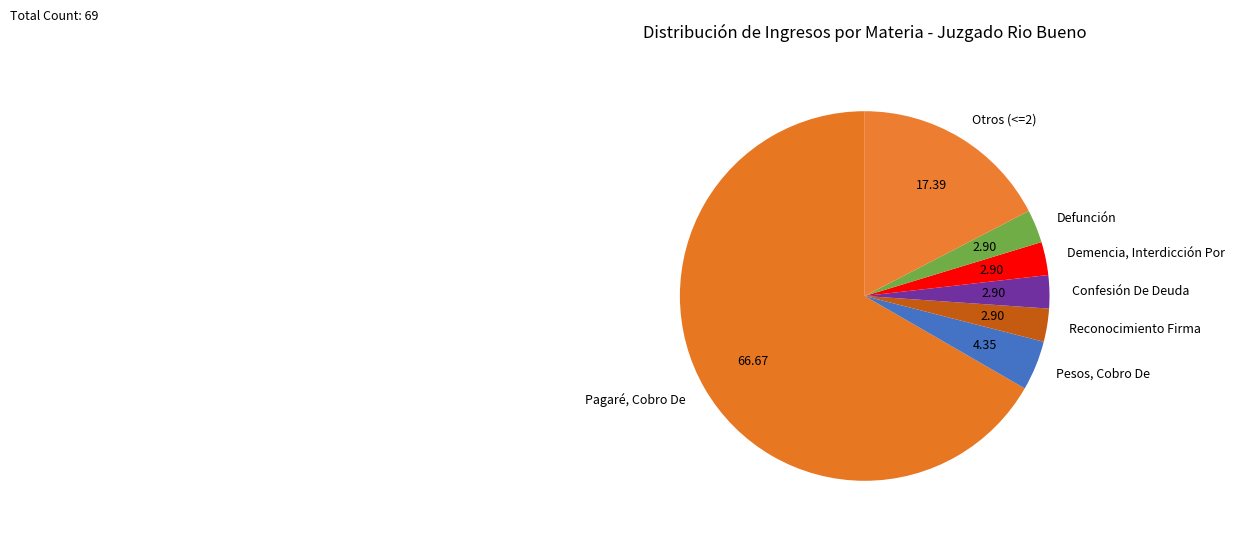

Count the number of slices in the pie.

7